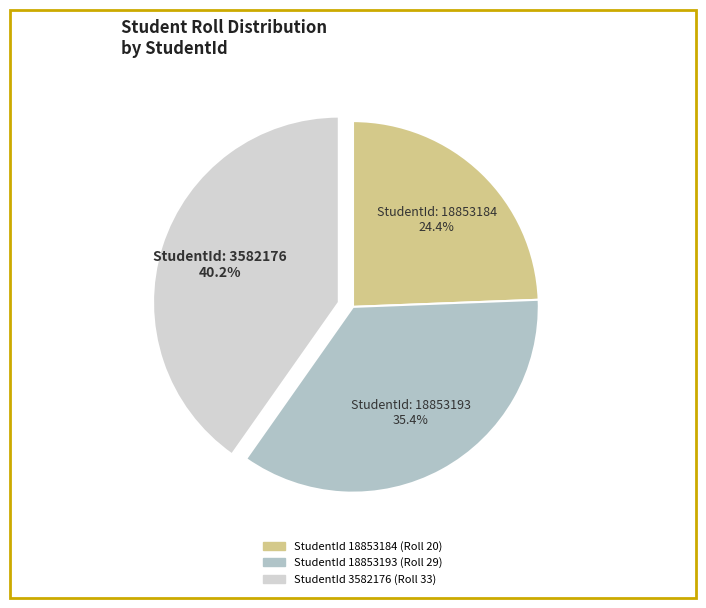

Is there any slice that represents more than half of the pie?

No